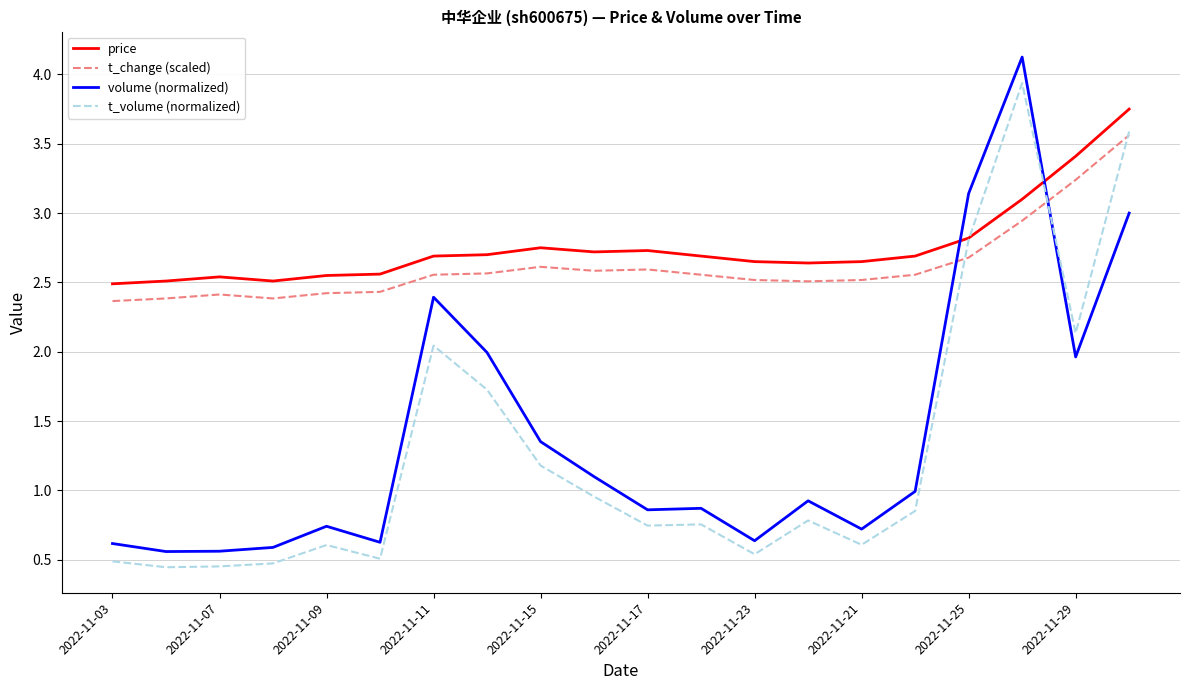

What is the lowest value of the t_change (scaled) series?

2.4